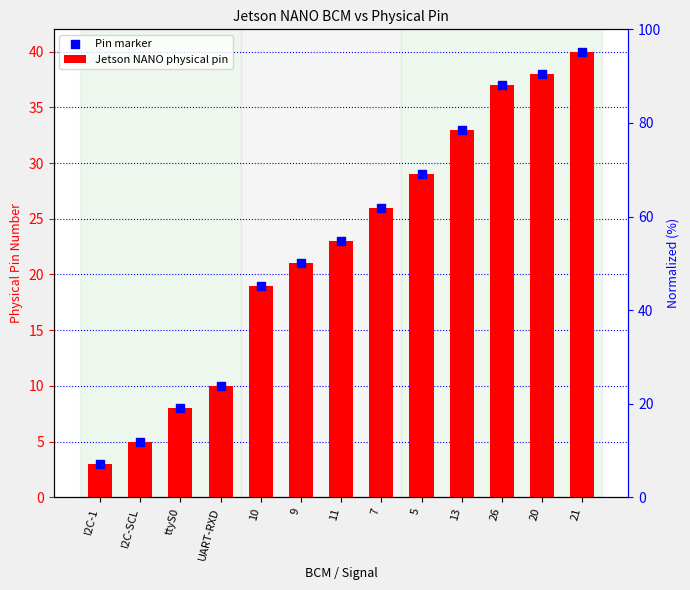

At how many categories does at least one series exceed 16?

9